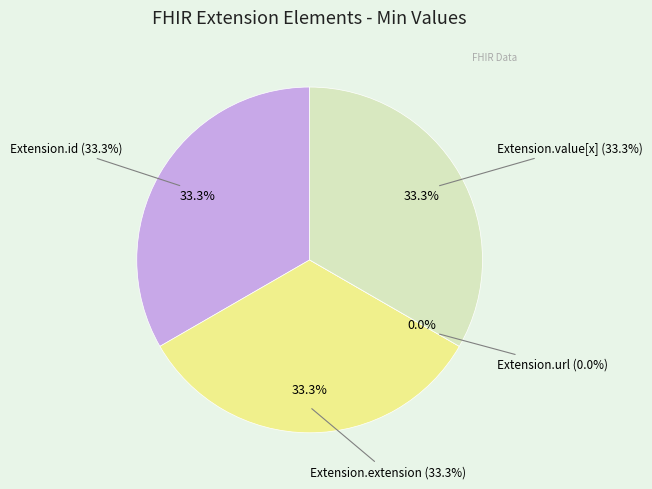

How many slices are in this pie chart?

4